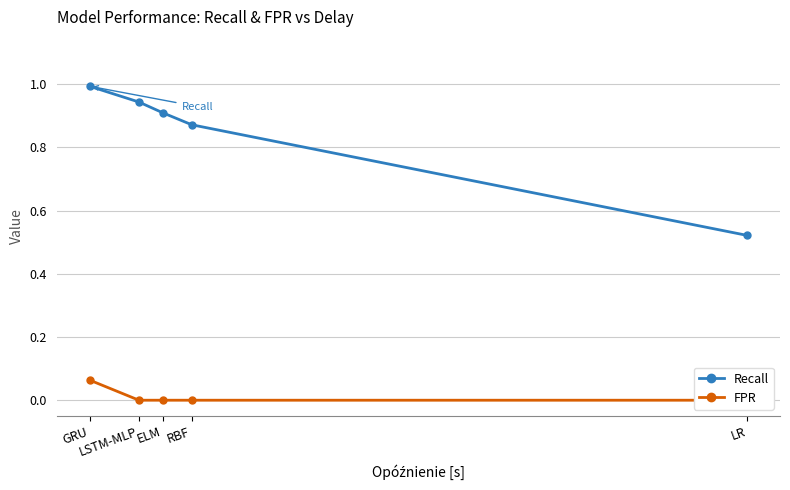

What are all the series names shown in the legend?

Recall, FPR